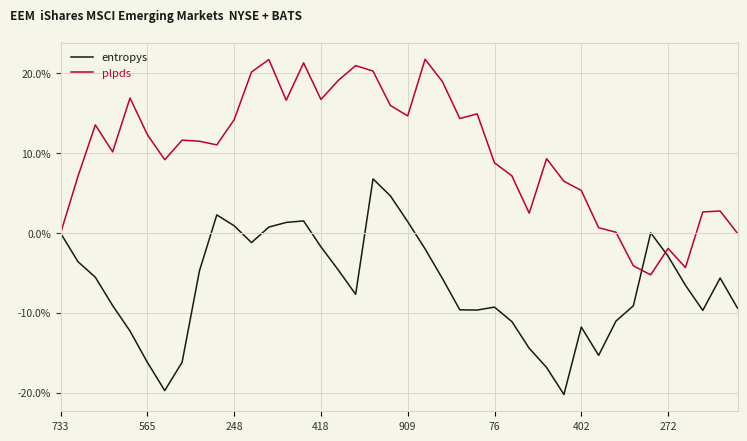

What is the highest value of the entropys series?

6.8